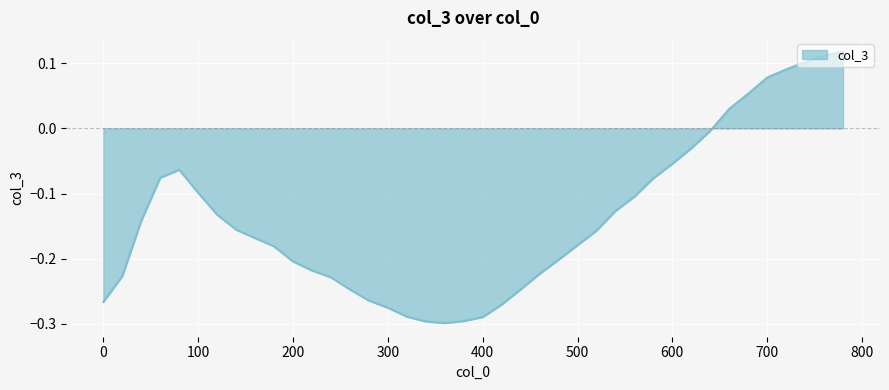

Is this an area chart (filled region under the line)?

Yes